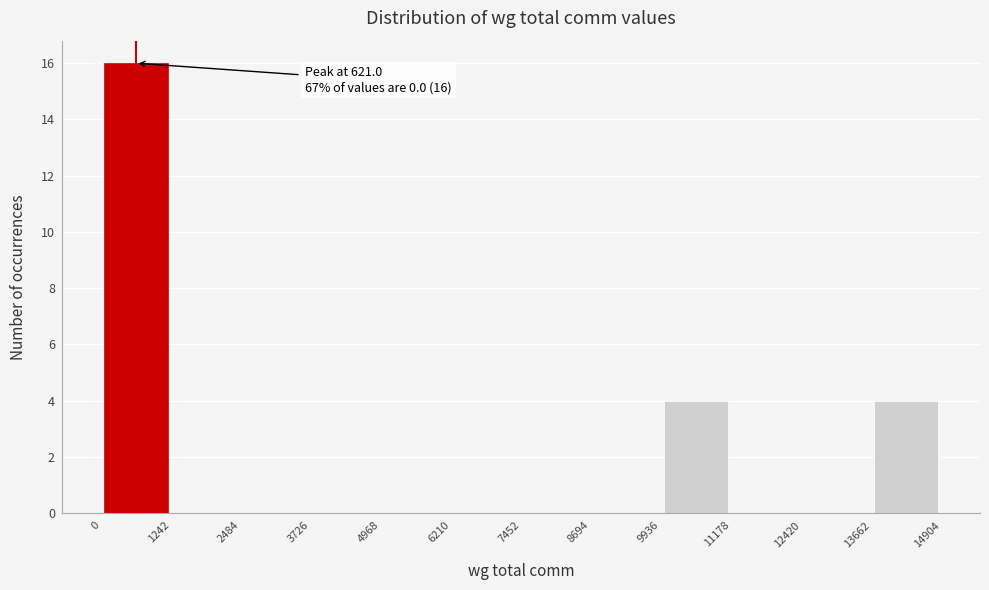

Which range on the x-axis has the tallest bar?

0 to 1242